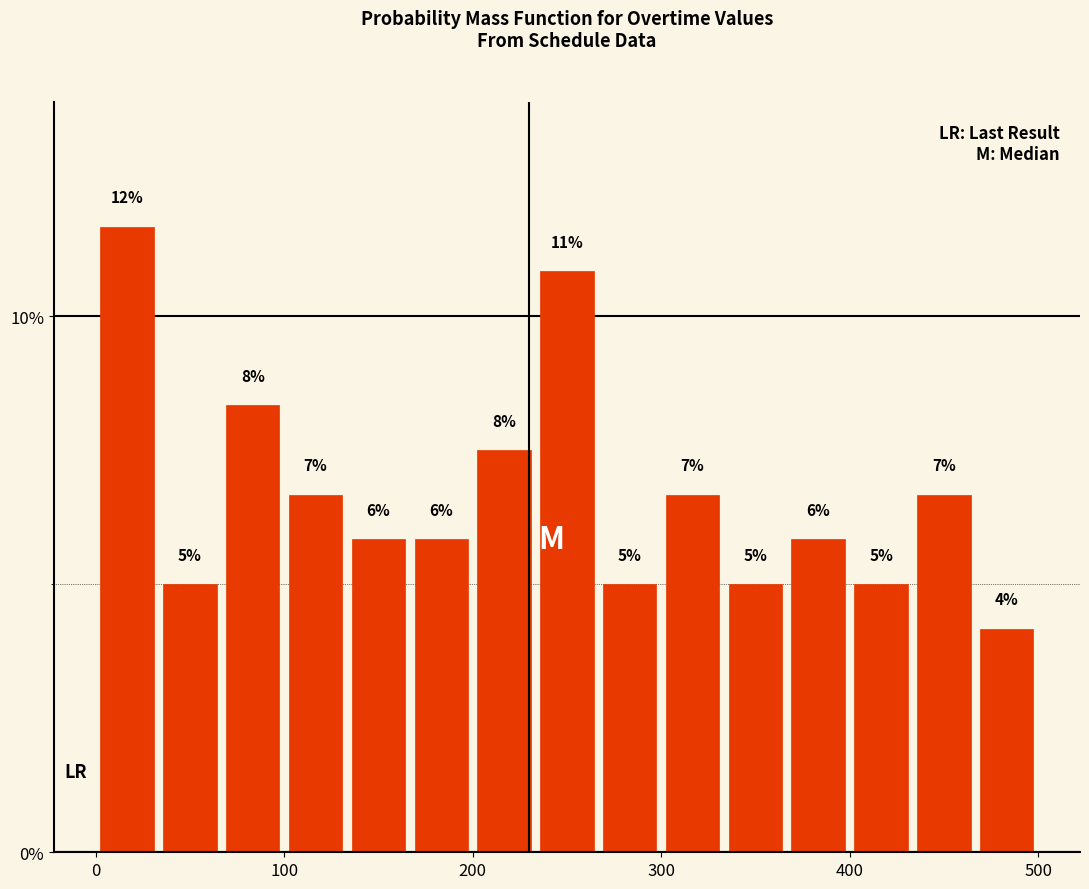

Read against the x-axis, roughly where is the centre of the tallest bar?

20